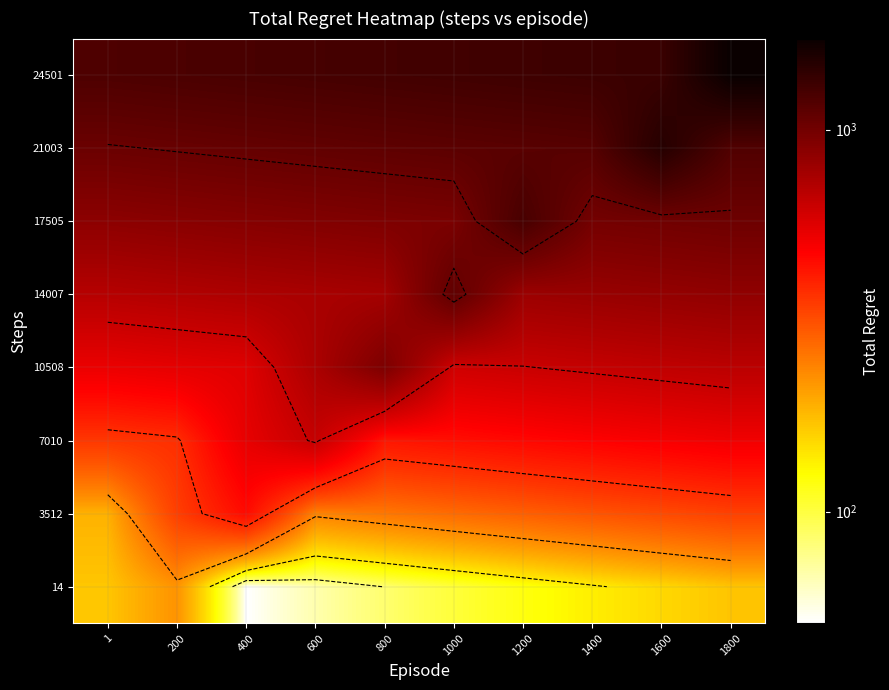

What is the spread (max minus min) of values at 1200?

1190